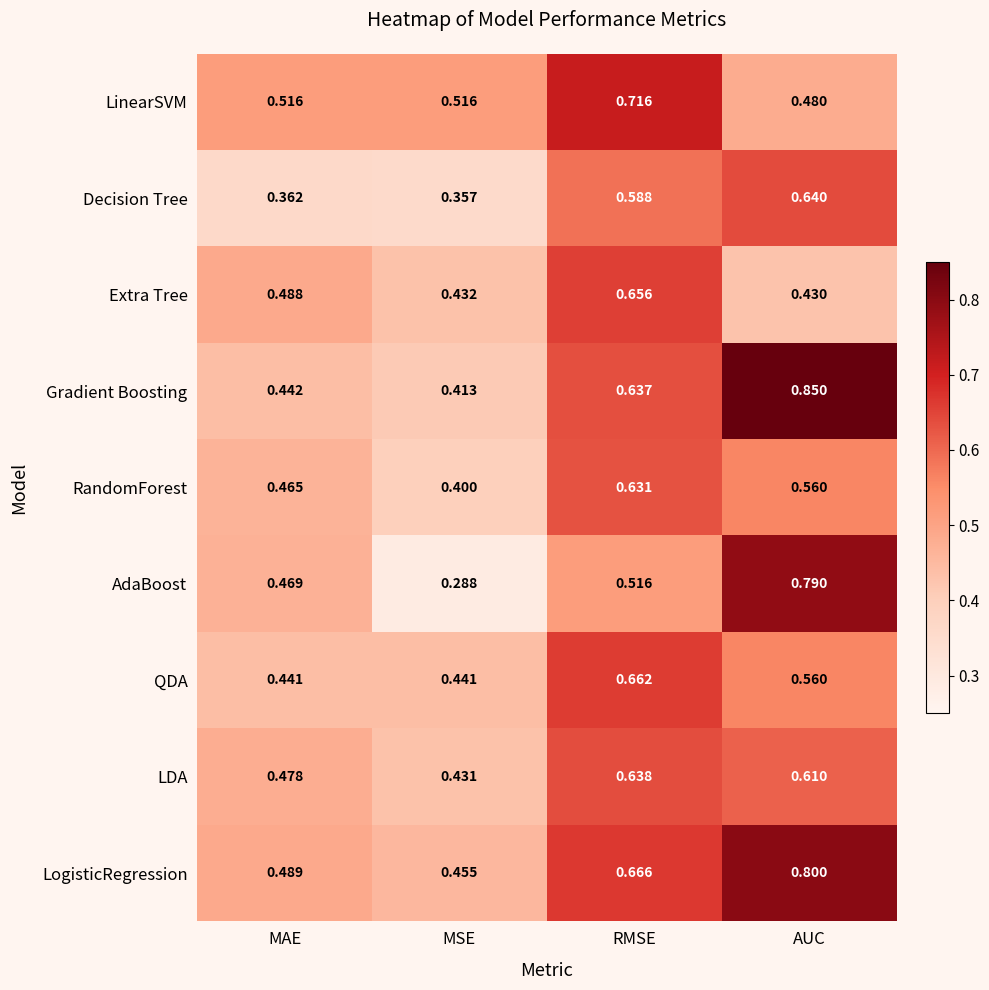

Which series has the widest spread of values?

AdaBoost